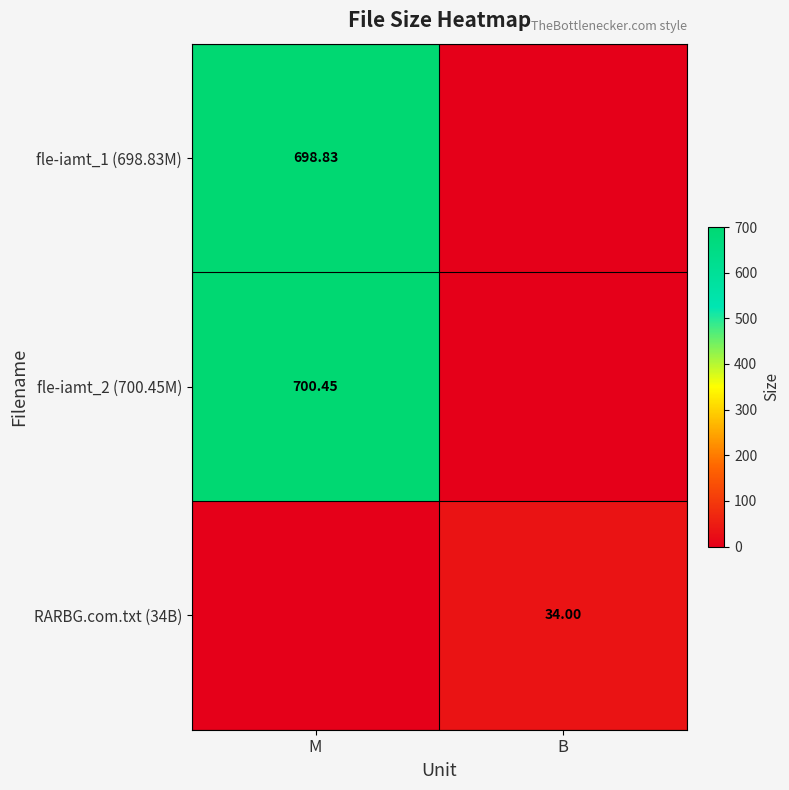

Is the value of fle-iamt_2 (700.45M) at M greater than the value of fle-iamt_1 (698.83M) at M?

Yes